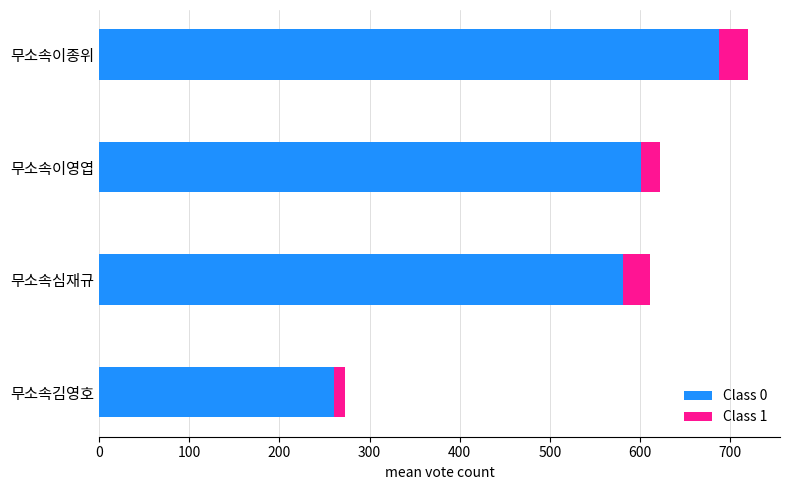

At which category is the sum across all series the highest?

무소속이종위